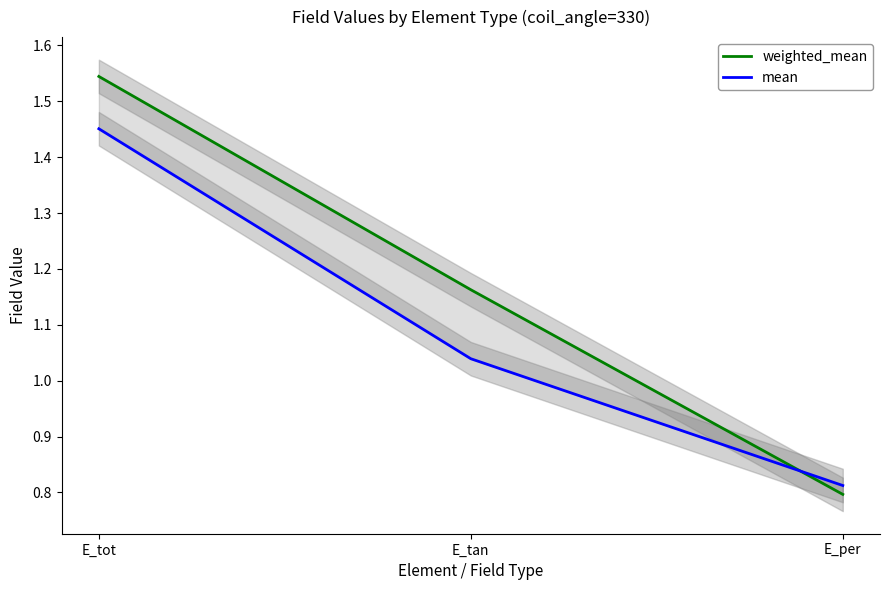

What value does the weighted_mean series have at E_tan?

1.2